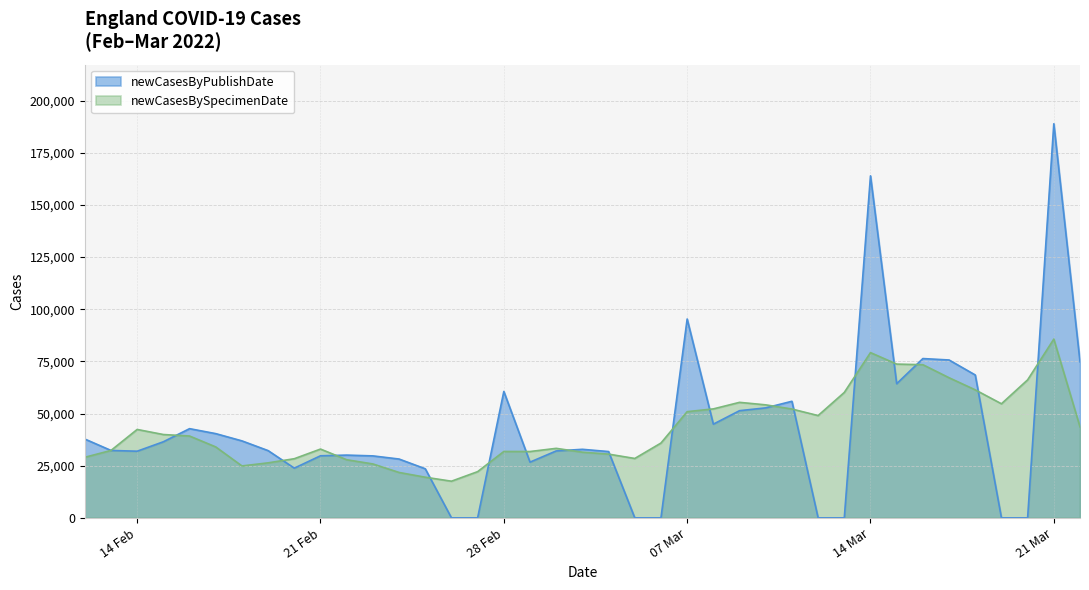

At how many categories does at least one series exceed 14157?

39